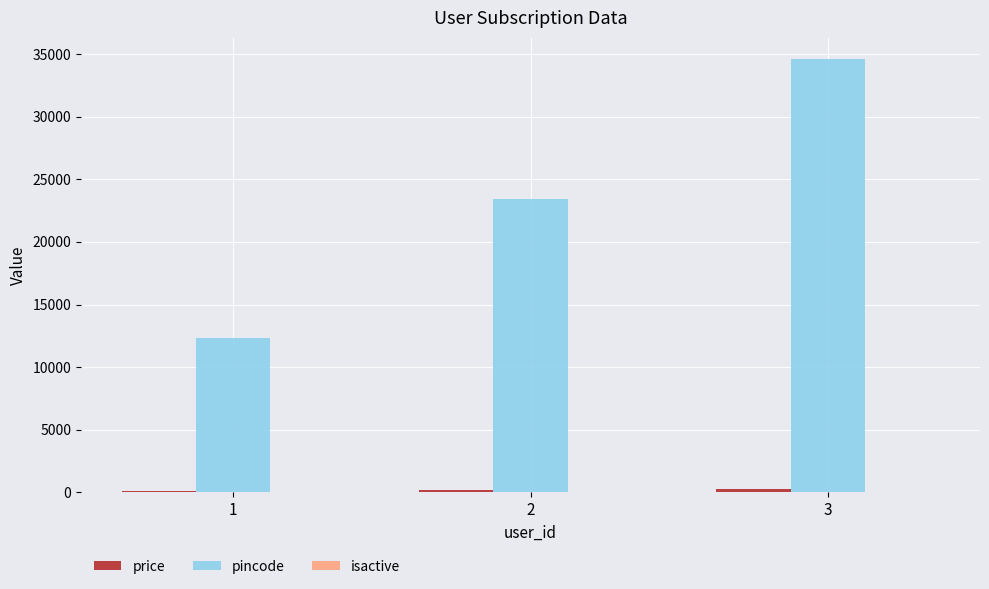

What is the greatest value displayed?

34567